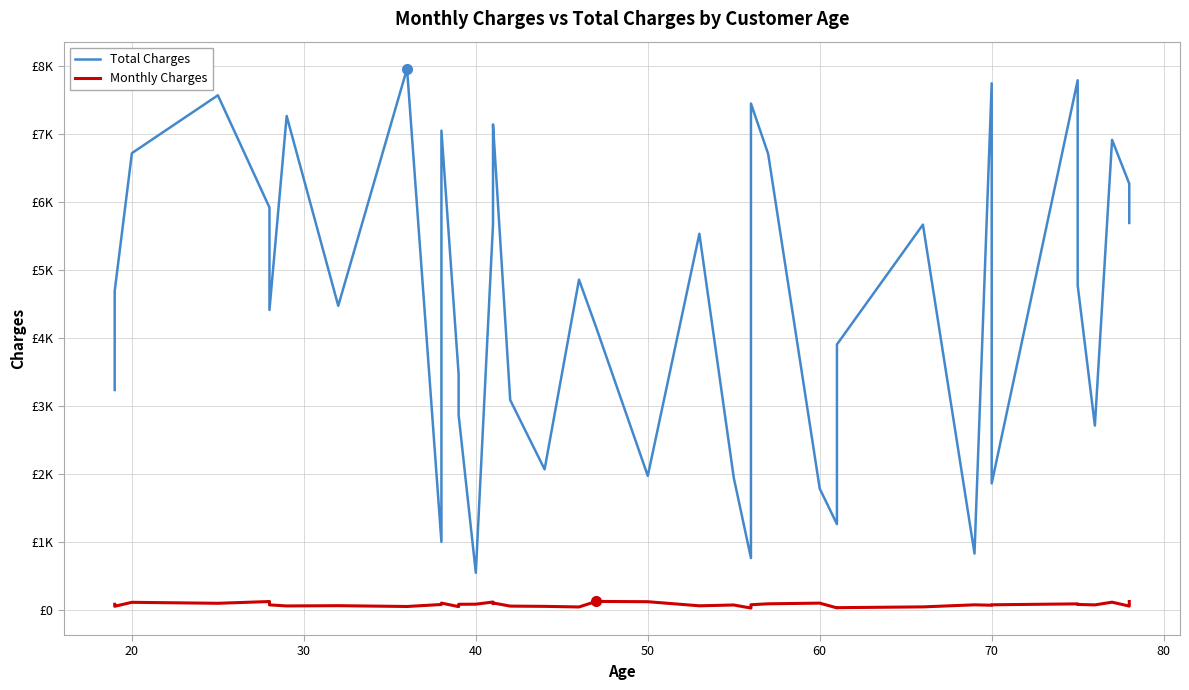

What is the greatest value displayed?

7967.9